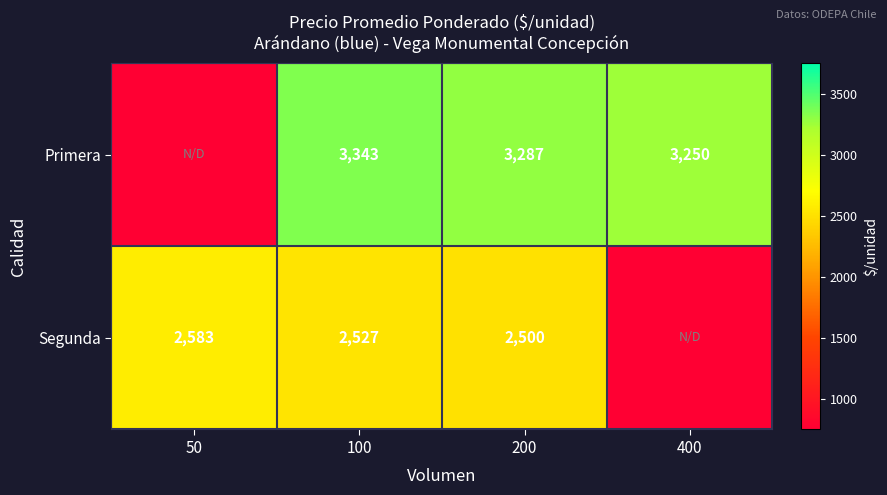

At how many categories does at least one series exceed 1775?

4